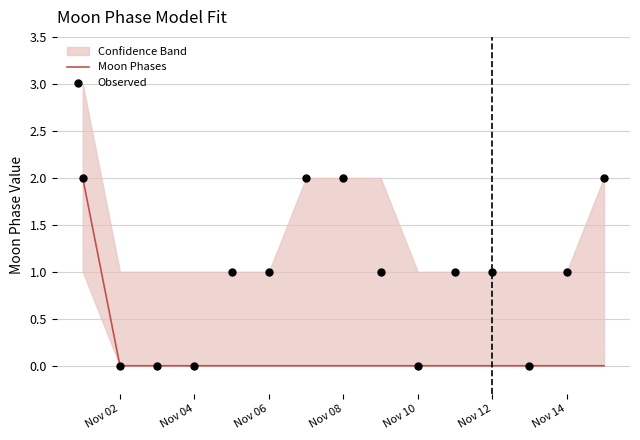

True or false: Moon Phases has a value of -1 at Nov 08.

False